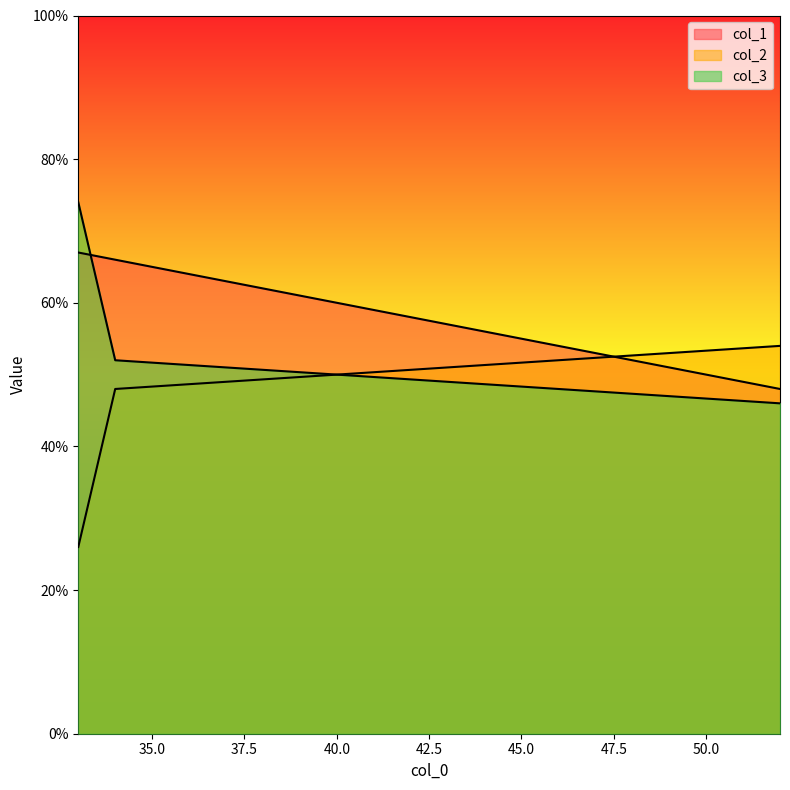

What is the average value of the col_1 series?

60